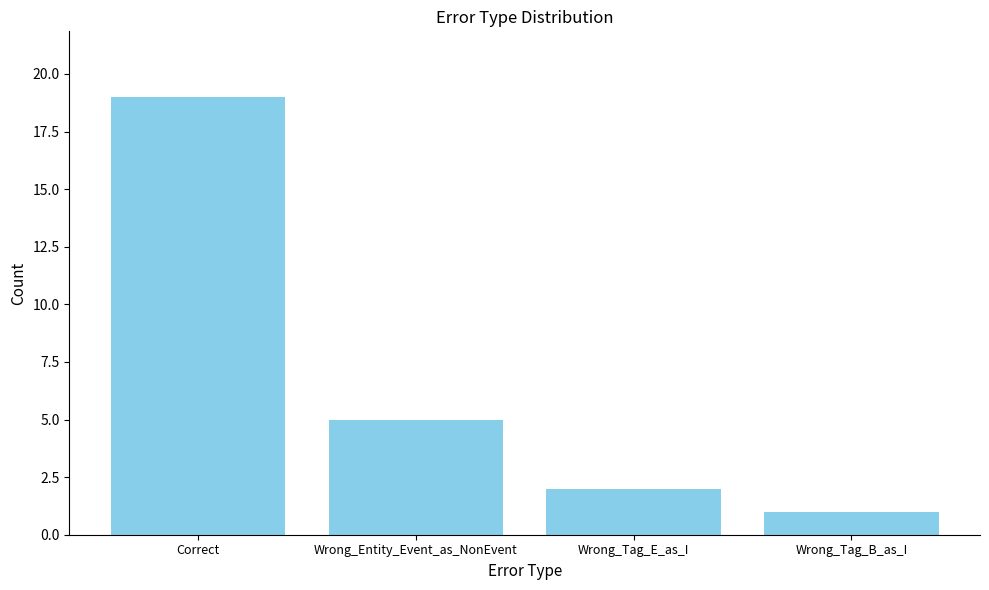

Which has a higher value, Wrong_Entity_Event_as_NonEvent or Wrong_Tag_B_as_I?

Wrong_Entity_Event_as_NonEvent